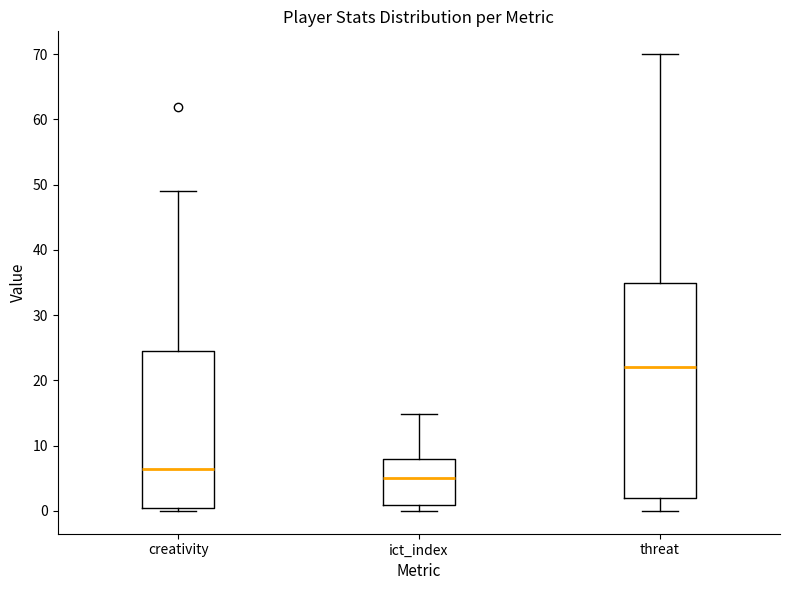

Which box has the lowest median line?

ict_index